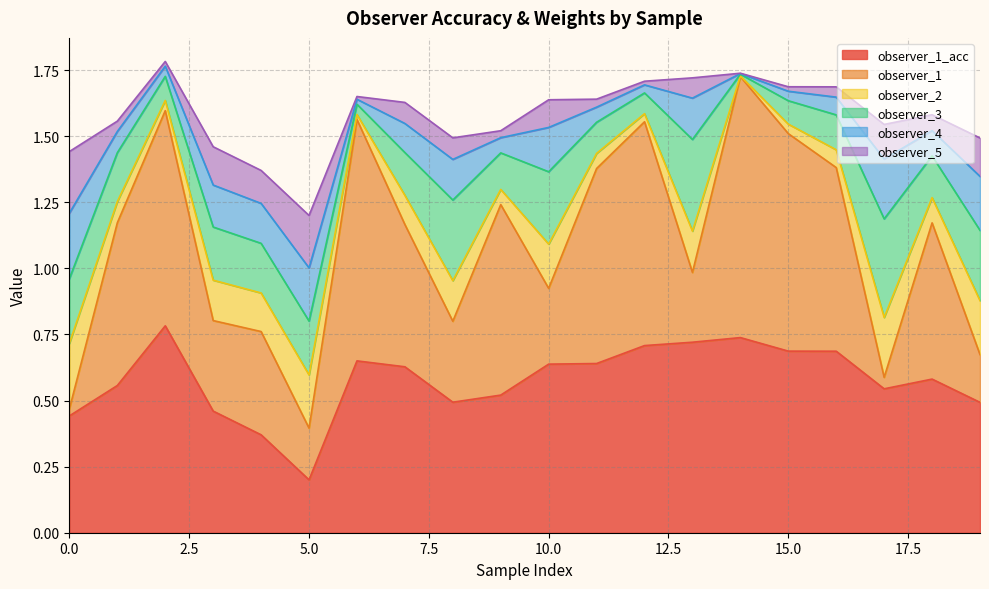

Which series has the largest total across all categories?

observer_1_acc